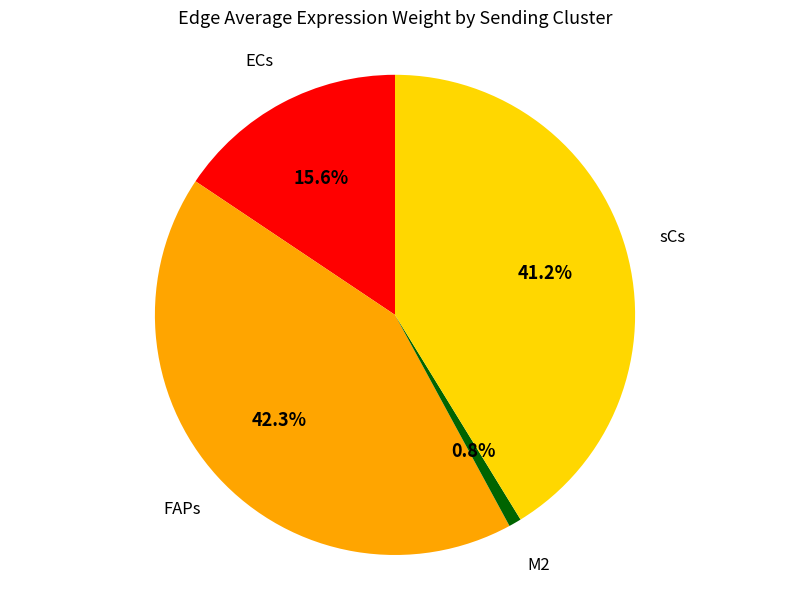

To the nearest percent, what is the average slice percentage?

25%